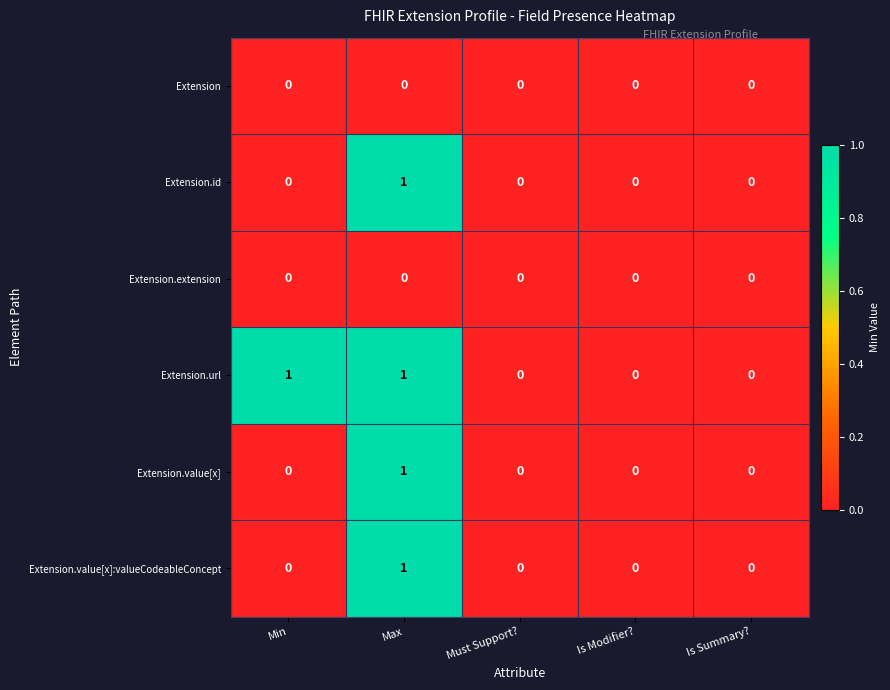

Count the Extension.value[x]:valueCodeableConcept values in the range 0 to 1.

5